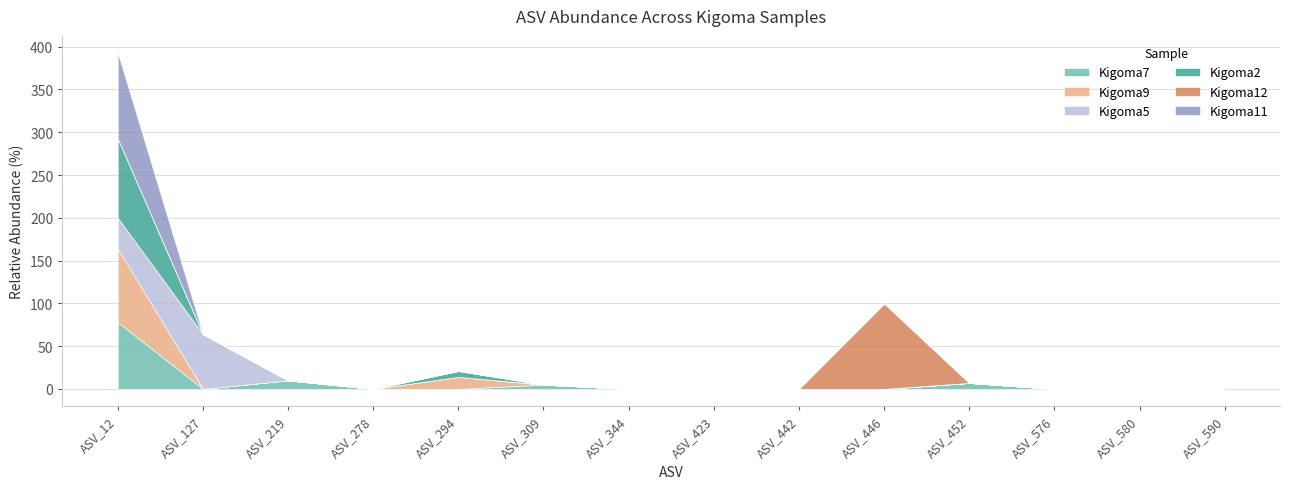

At which label does Kigoma5 reach its minimum?

ASV_219